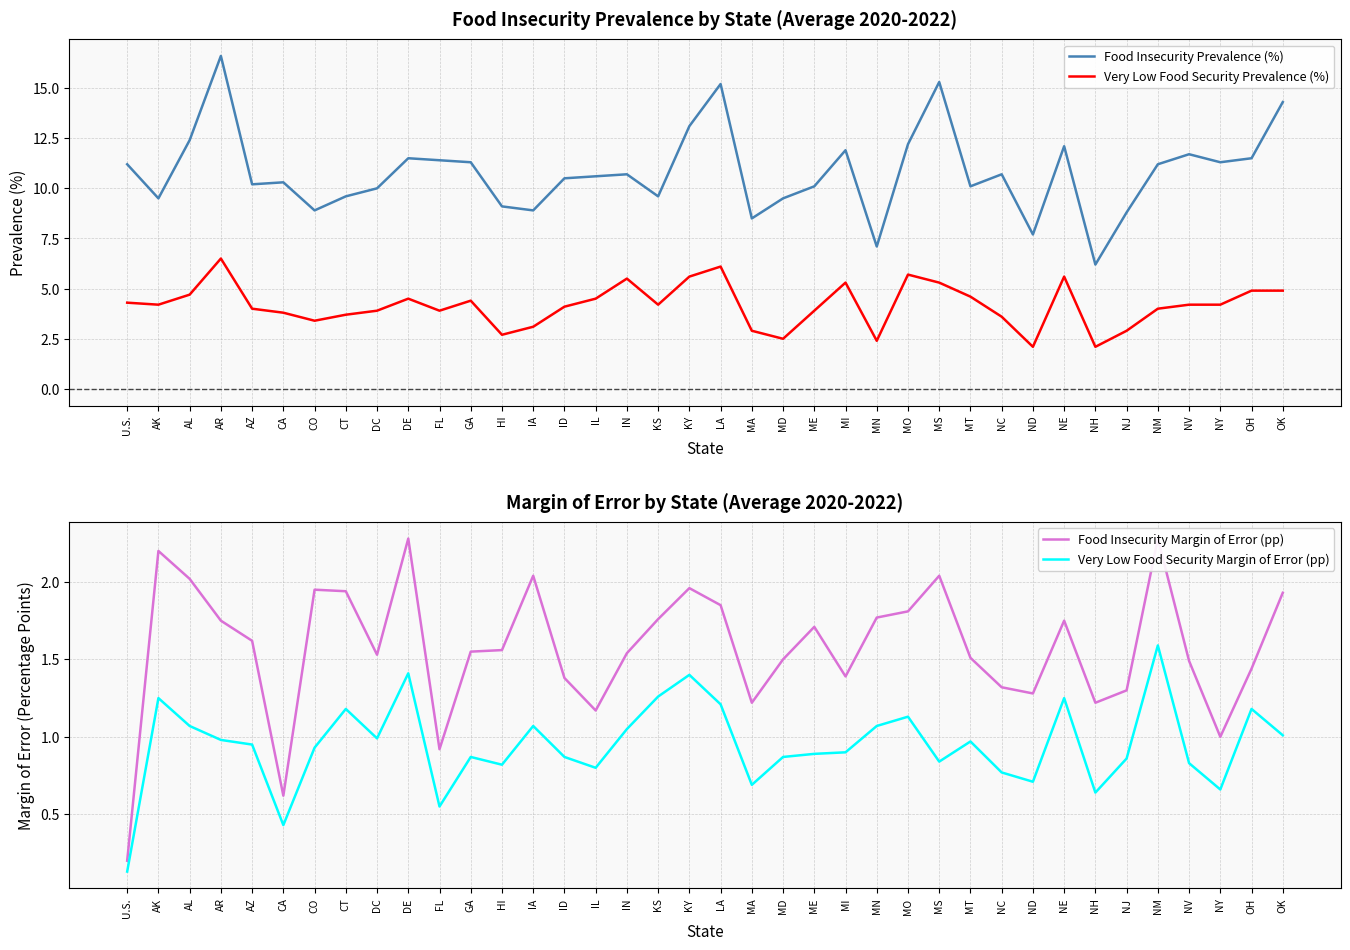

Where is Very Low Food Security Margin of Error (pp) nearest to the value 0?

U.S.